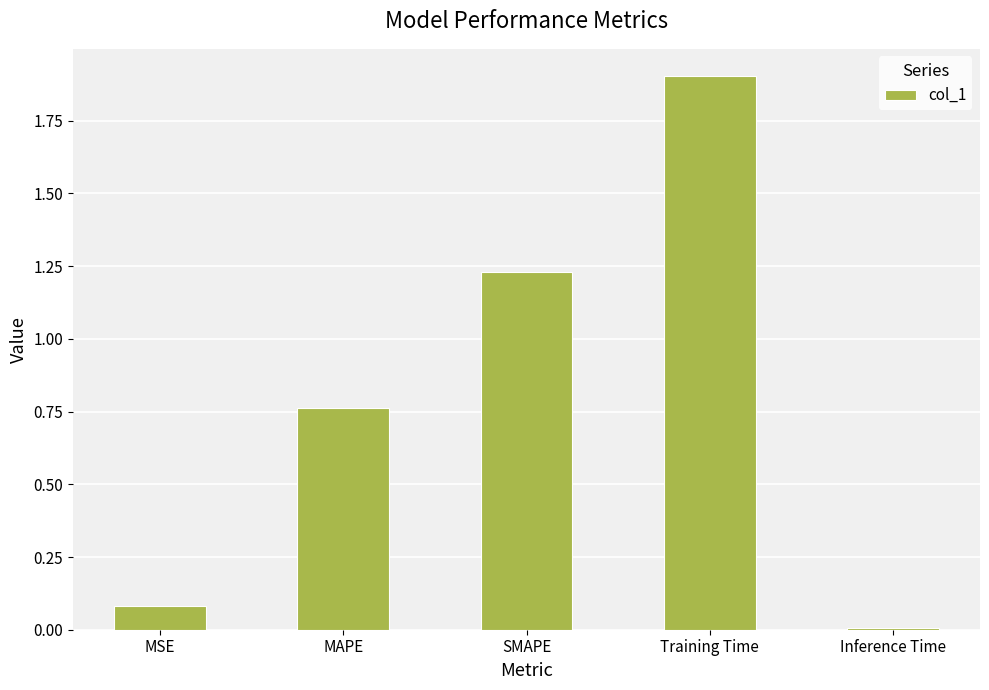

What is the label of the 2nd bar from the left?

MAPE